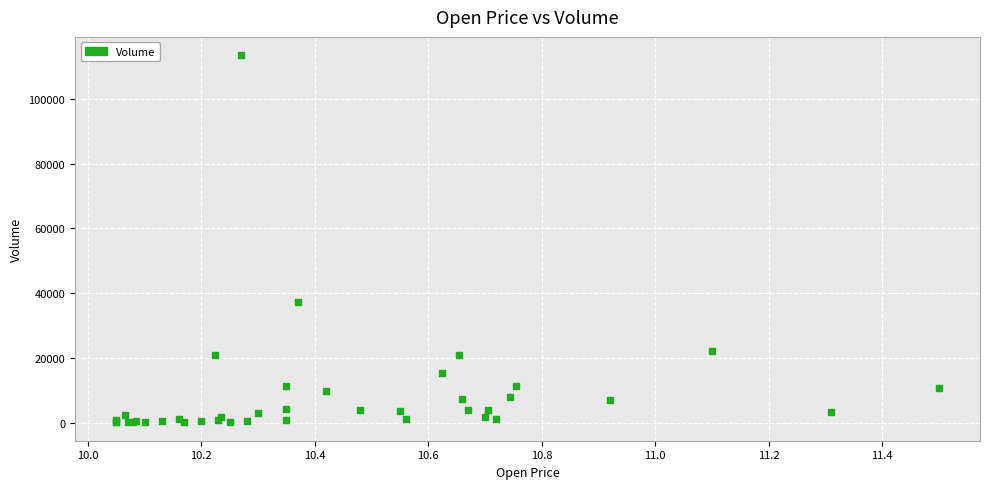

What Y value in the scatter plot is closest to 56776?

37200